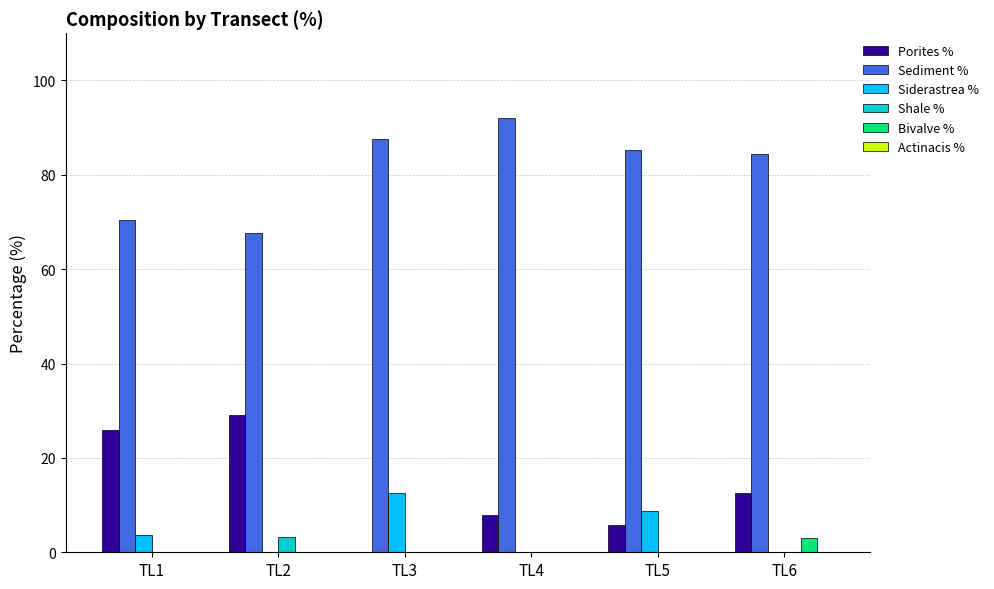

How many data points does each series have?

6